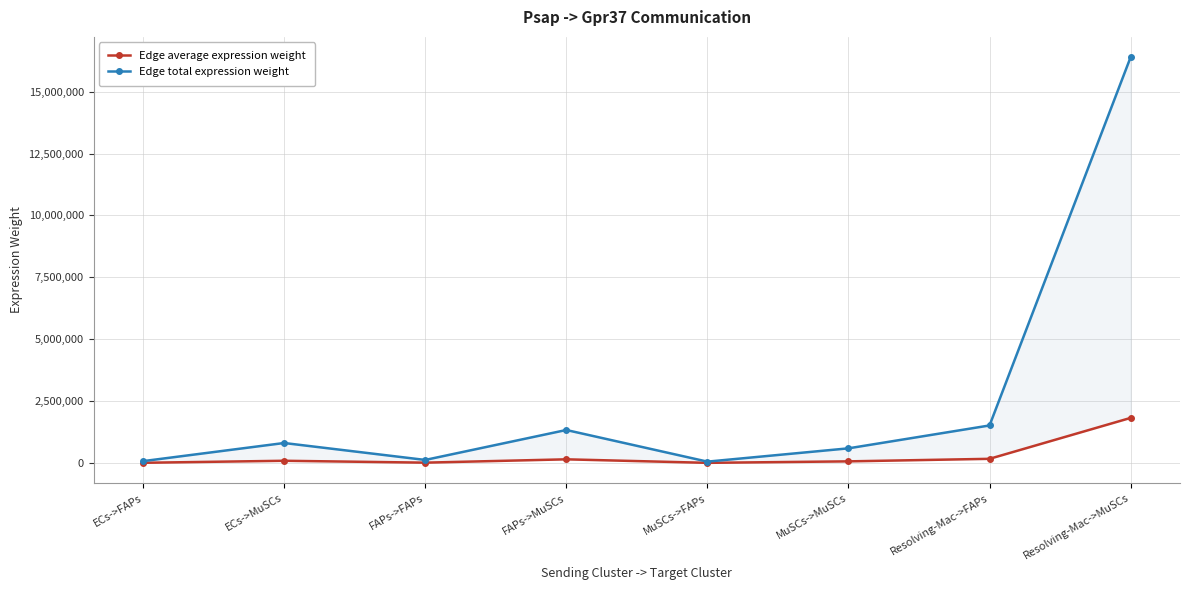

The Edge average expression weight series shows 65791.4 at MuSCs->MuSCs. True or false?

True